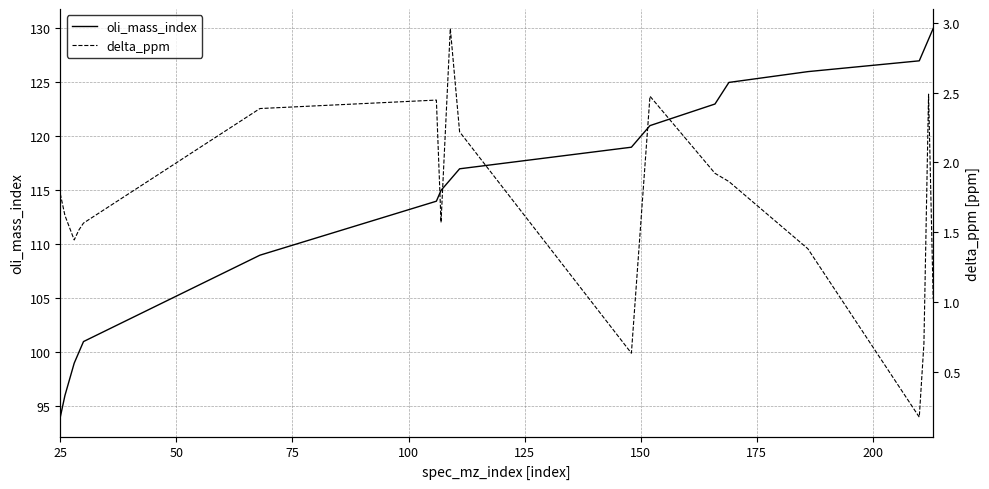

Which series has the largest total across all categories?

oli_mass_index